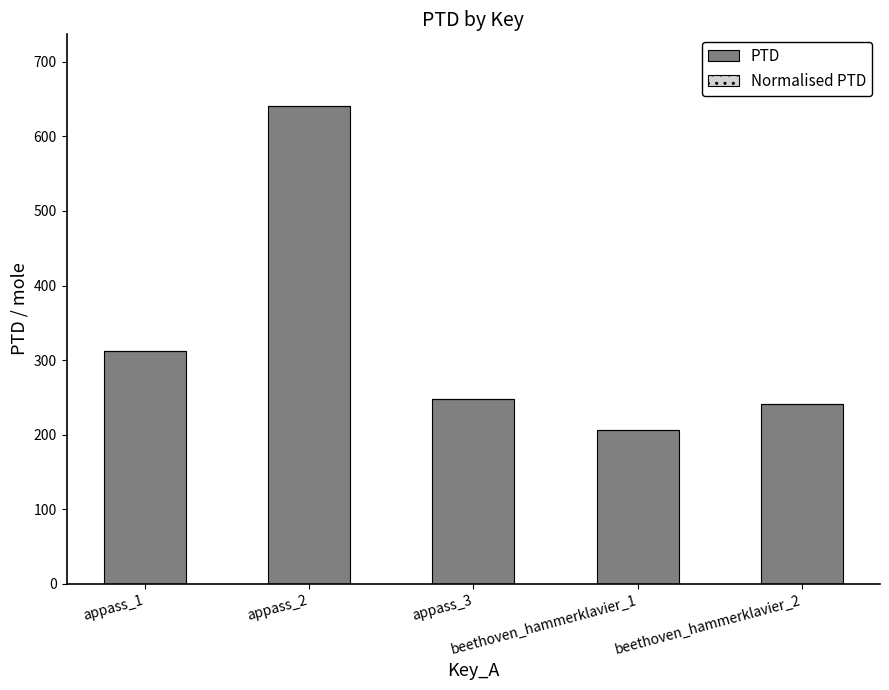

What is the difference between the maximum and minimum values?

435.3